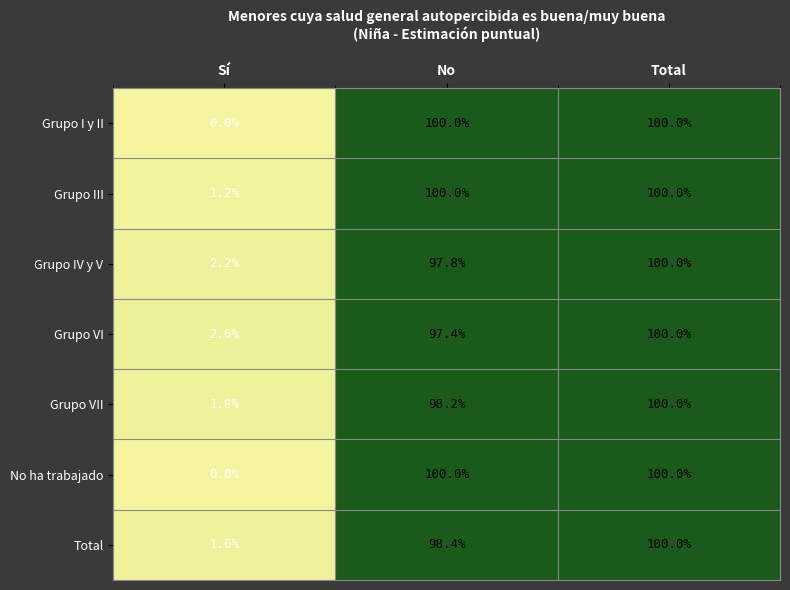

What is the difference between the Total values at Sí and Total?

98.4